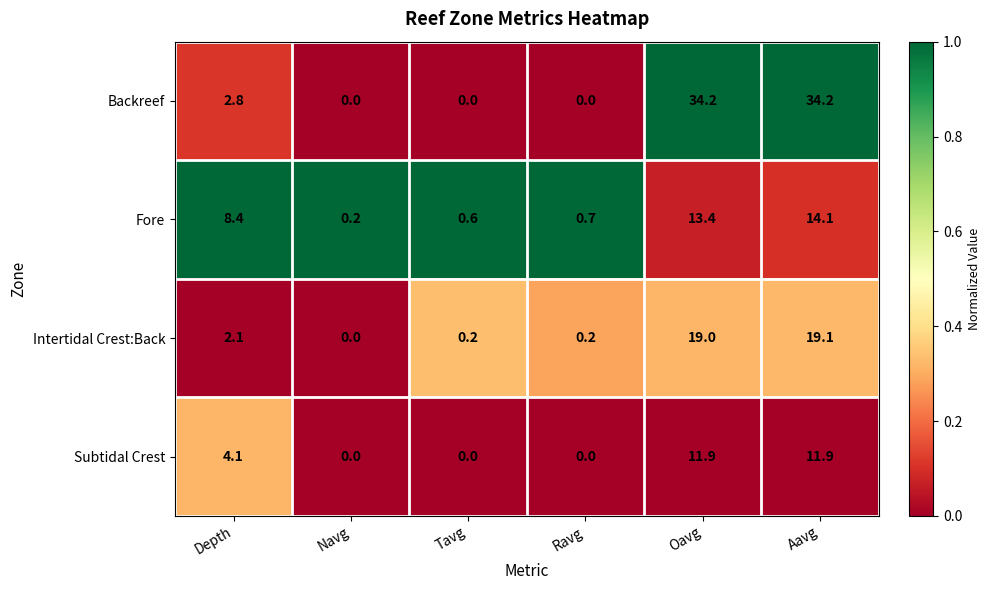

At how many categories does at least one series exceed 0?

6